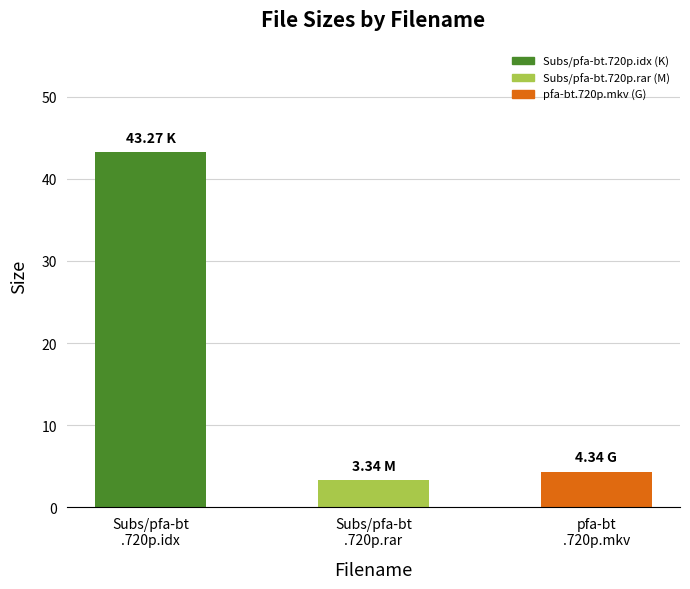

Reading right to left, what are all the values shown in this chart?

pfa-bt
.720p.mkv=4.3	Subs/pfa-bt
.720p.rar=3.3	Subs/pfa-bt
.720p.idx=43.3